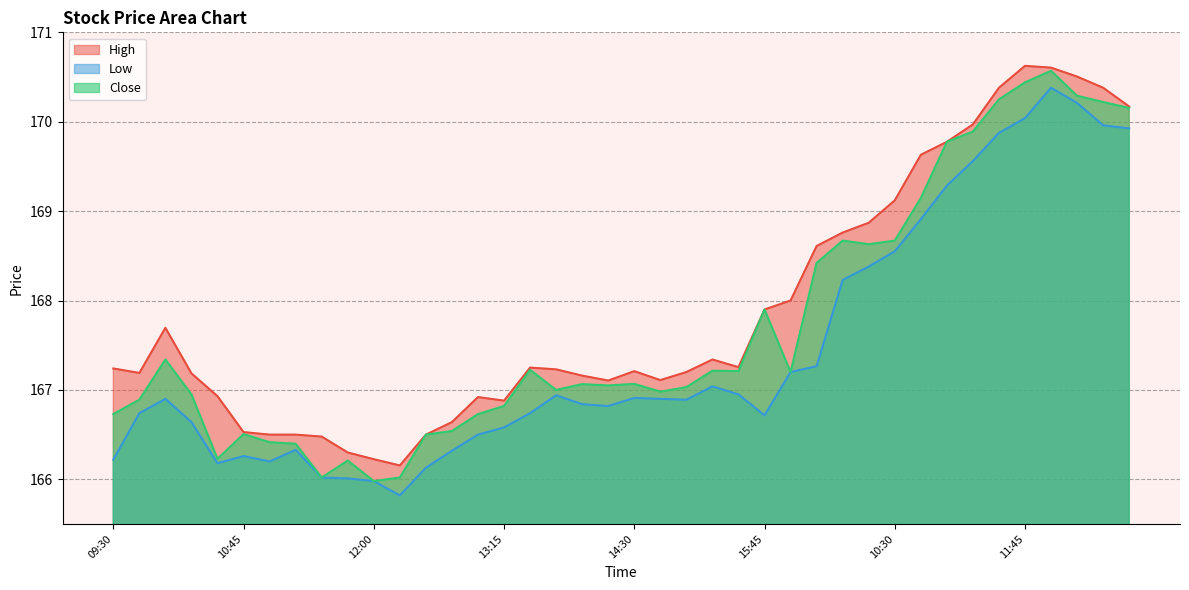

True or false: Close and Low intersect in this chart.

False